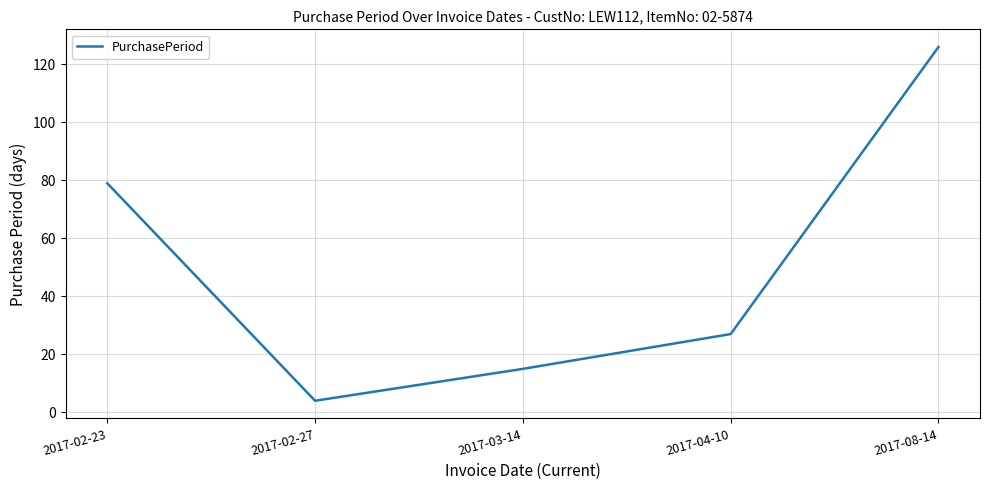

At which label does the data first exceed 27?

2017-02-23